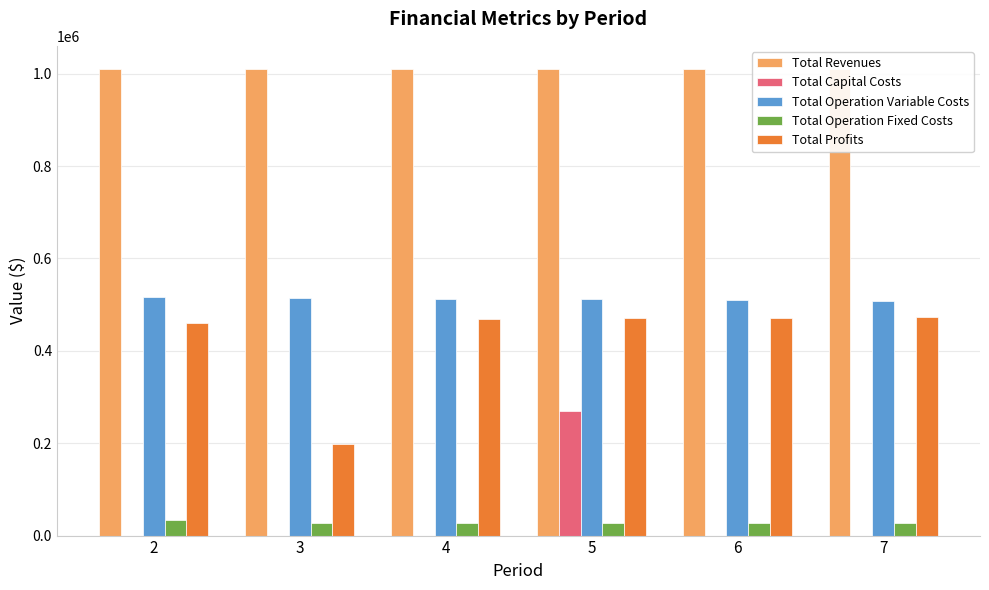

What is the average value of the Total Revenues series?

1009736.2